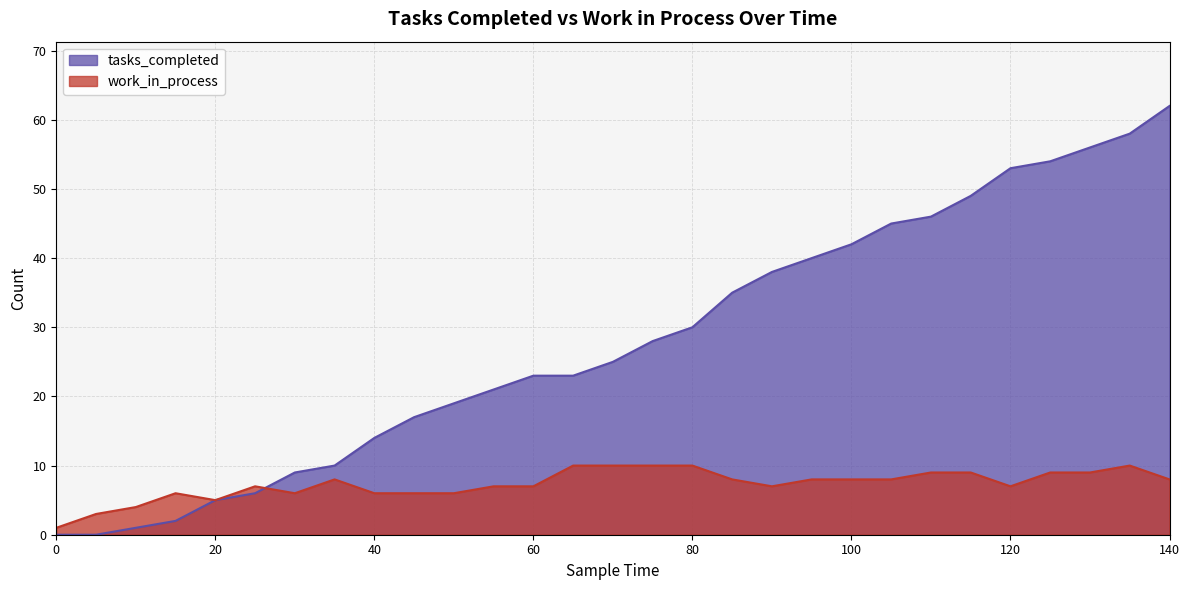

Count the work_in_process values in the range 6 to 9.

20